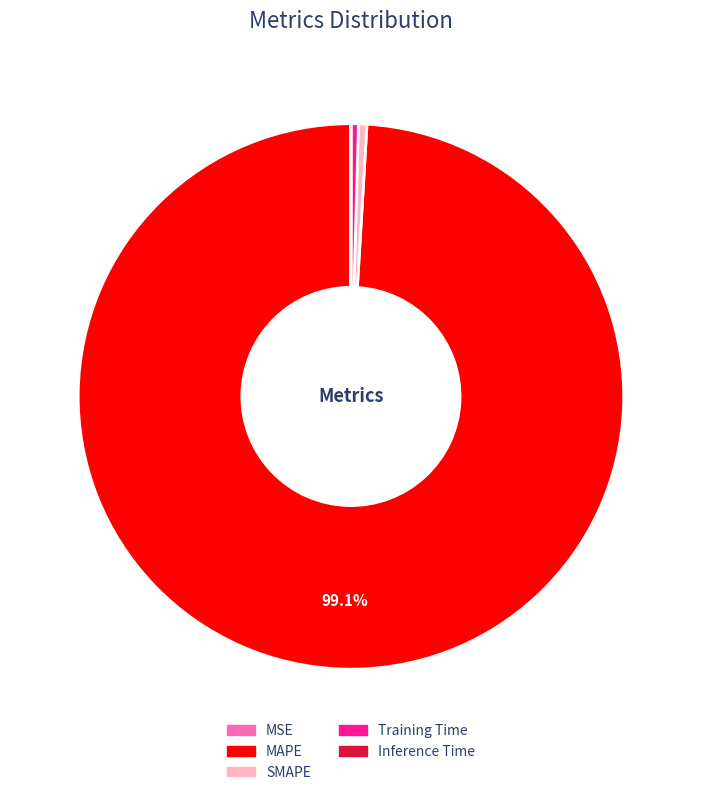

Combined, do Training Time and MAPE account for over 50%?

Yes